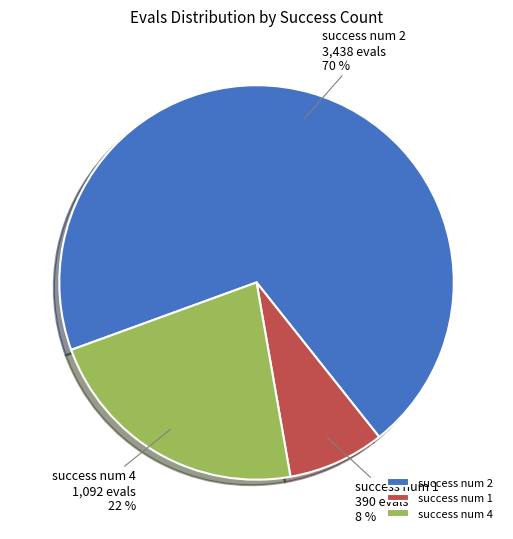

Combined, do success num 4 and success num 2 account for over 50%?

Yes